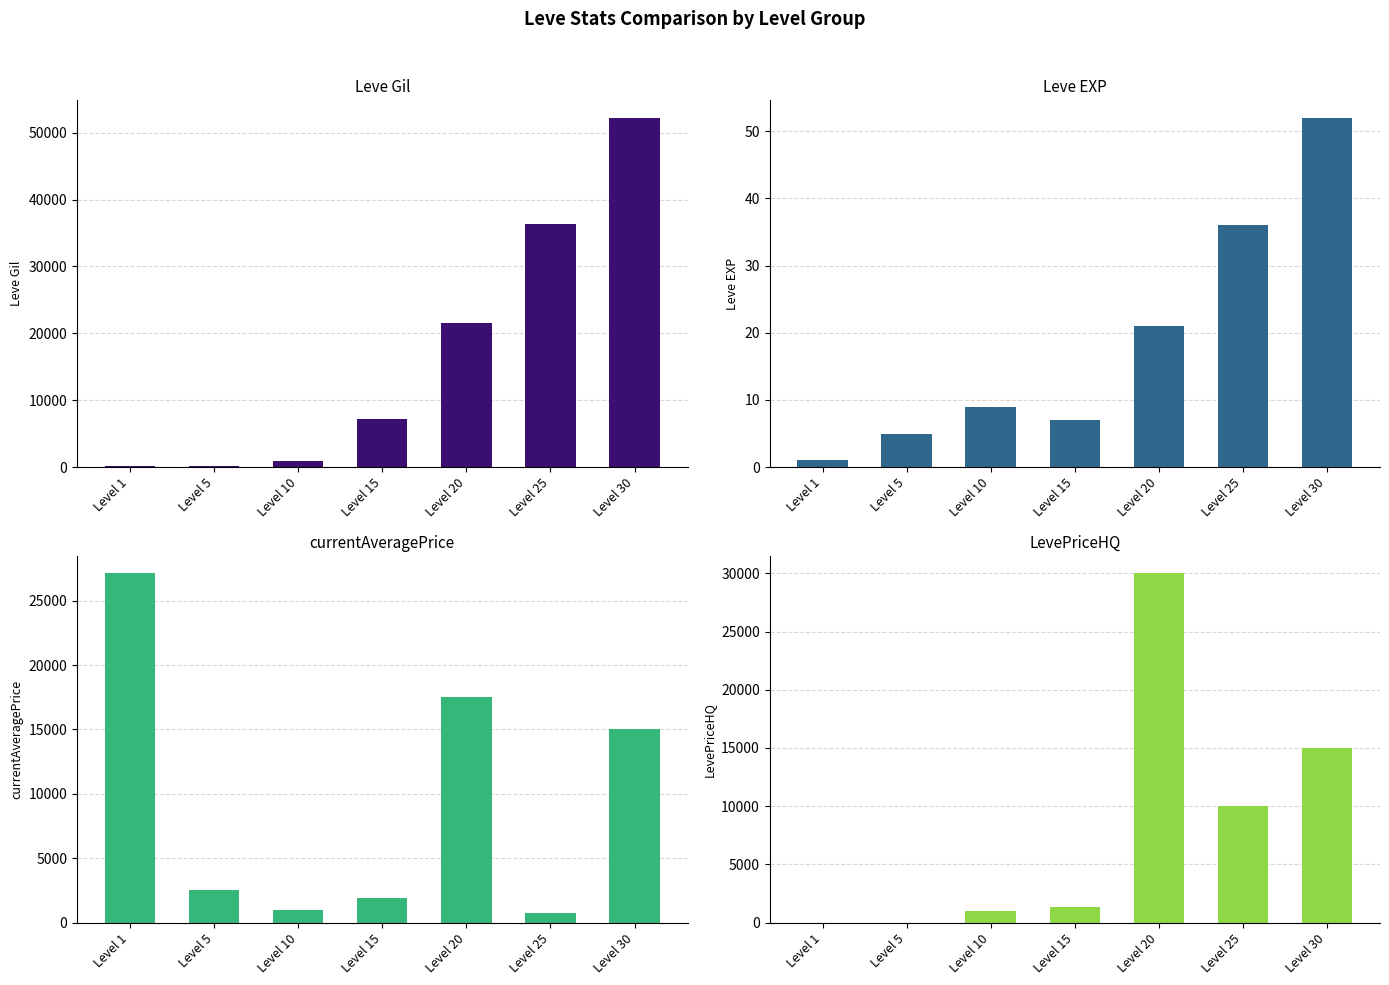

What is the total value across all series at Level 10?

2999